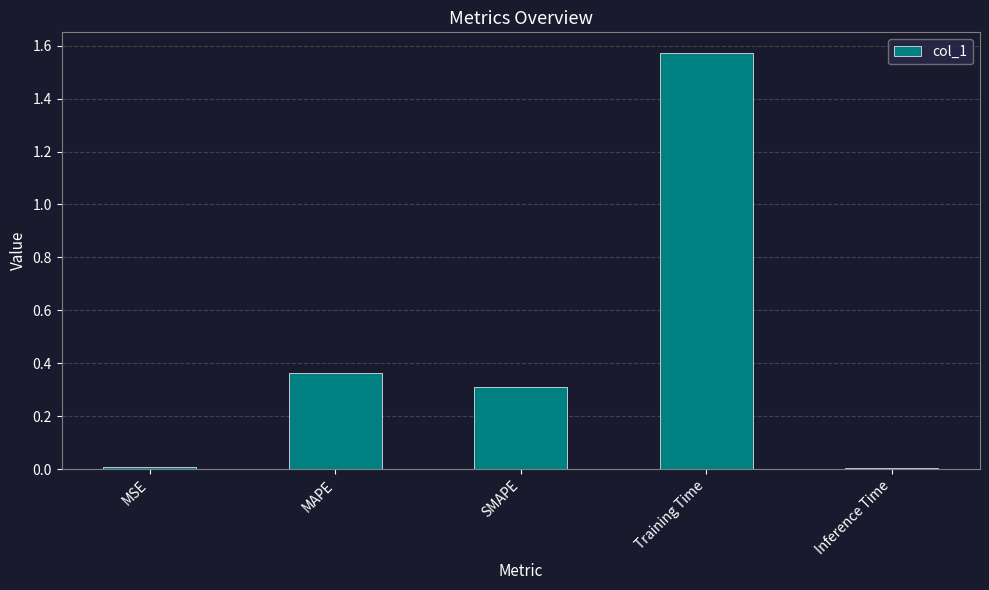

How many bars are there in total?

5